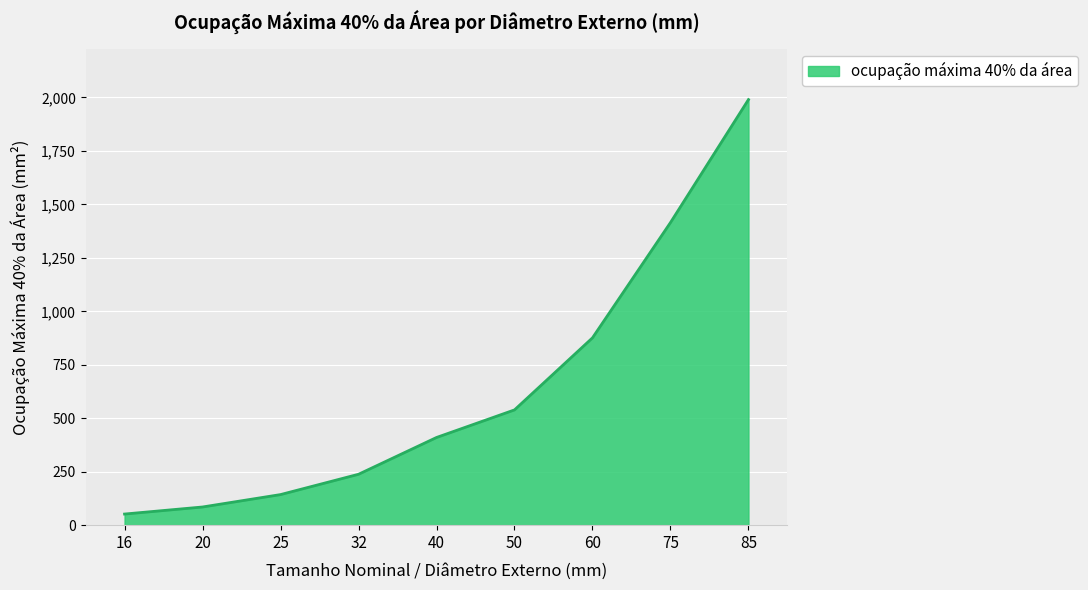

Reading left to right, what are all the values shown in this chart?

16=52	20=85	25=143	32=238	40=410	50=539	60=876	75=1415	85=1990